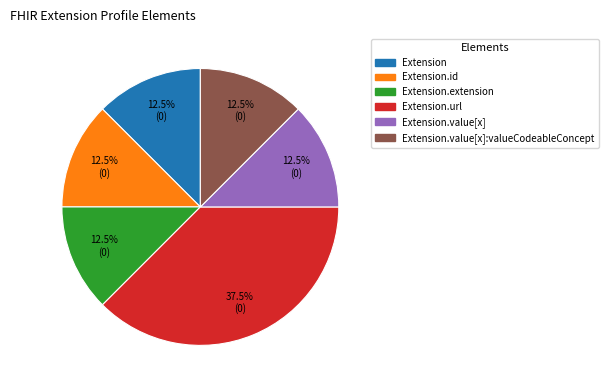

Is there any slice that represents more than half of the pie?

No